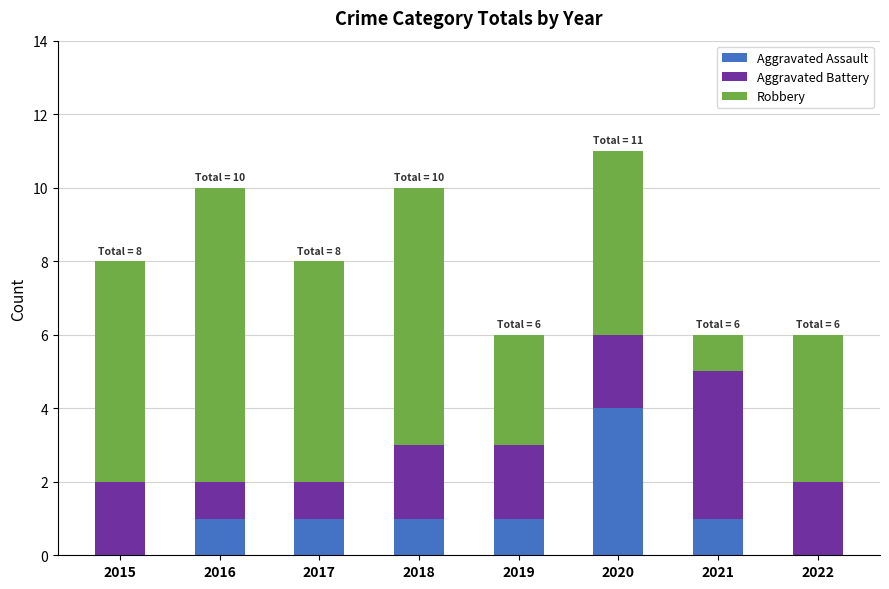

What is the sum of all Aggravated Assault values?

9